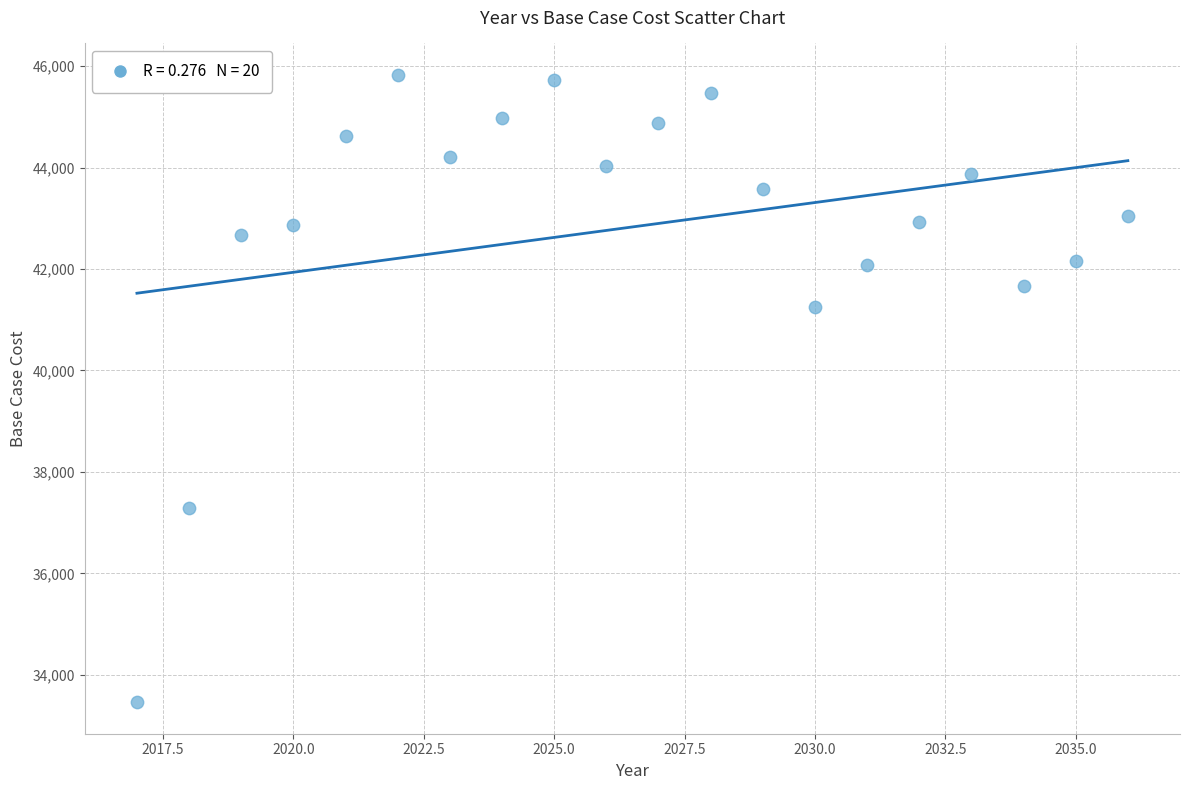

What is the range of X values (max minus min)?

19.0